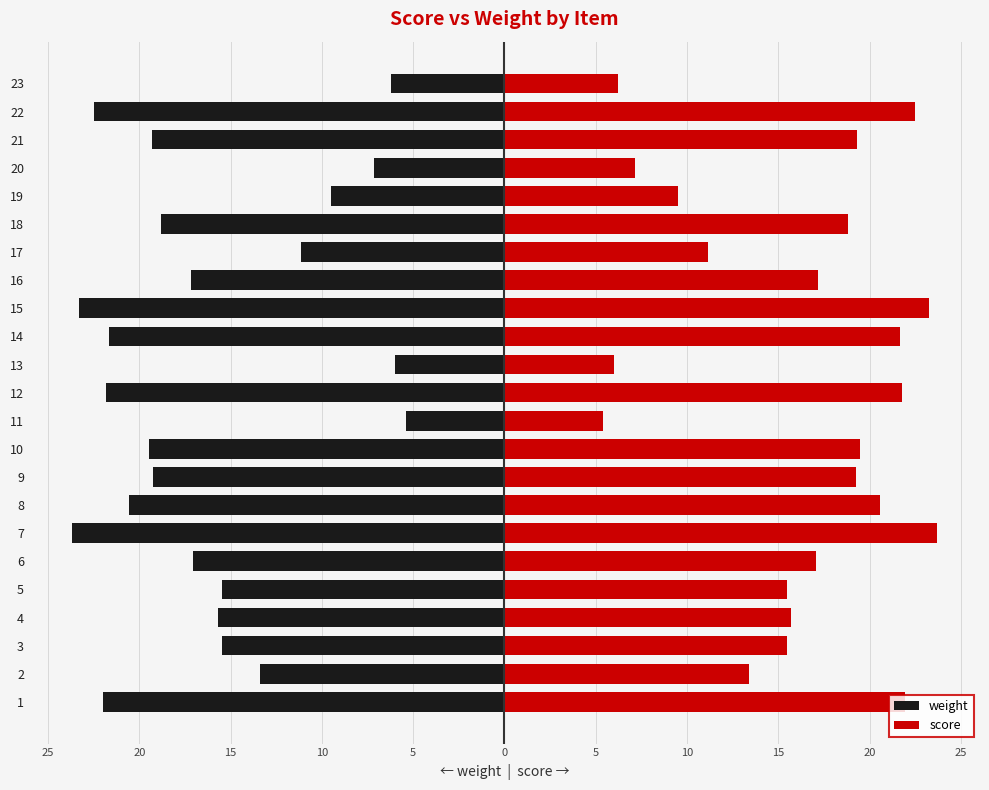

Is the value of score at 17 greater than the value of weight at 17?

Yes